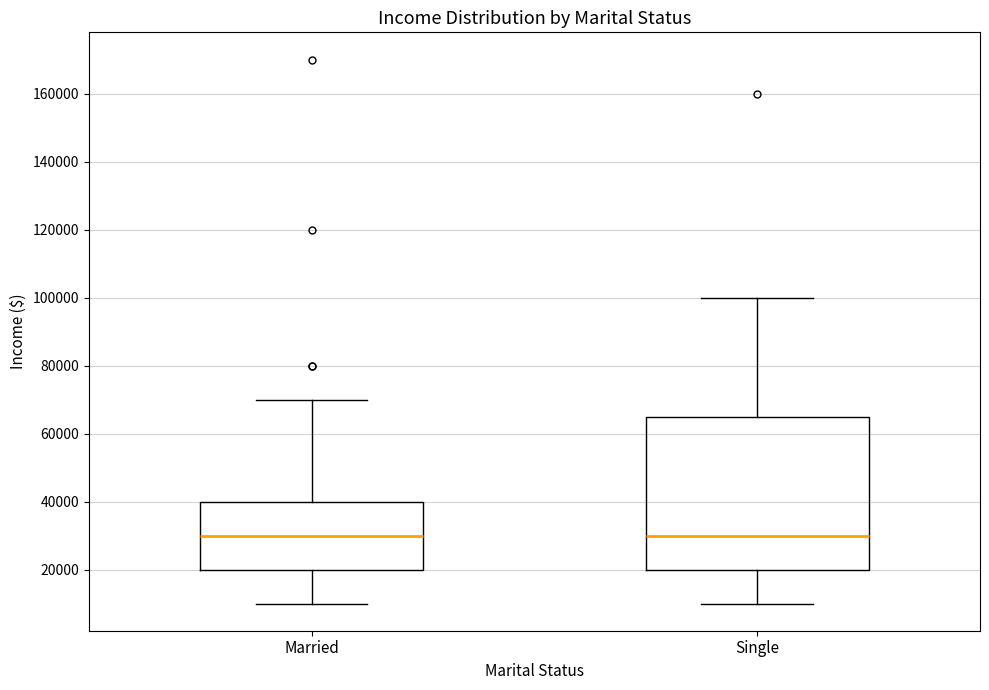

Reading left to right, transcribe this box plot: for each box, give where its median line is, the range the box spans, and where its two whiskers end, as read against the y-axis. The values are not printed on the chart, so give them approximately, as read against the axis.

Married: median 30000, box 20000 to 40000, whiskers 10000 to 70000
Single: median 30000, box 20000 to 66000, whiskers 10000 to 100000